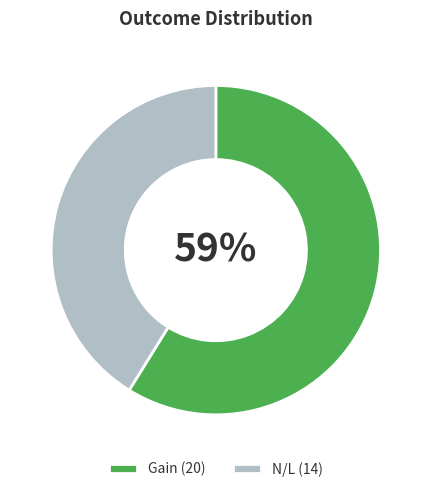

What is the largest slice in the pie chart?

Gain (20)